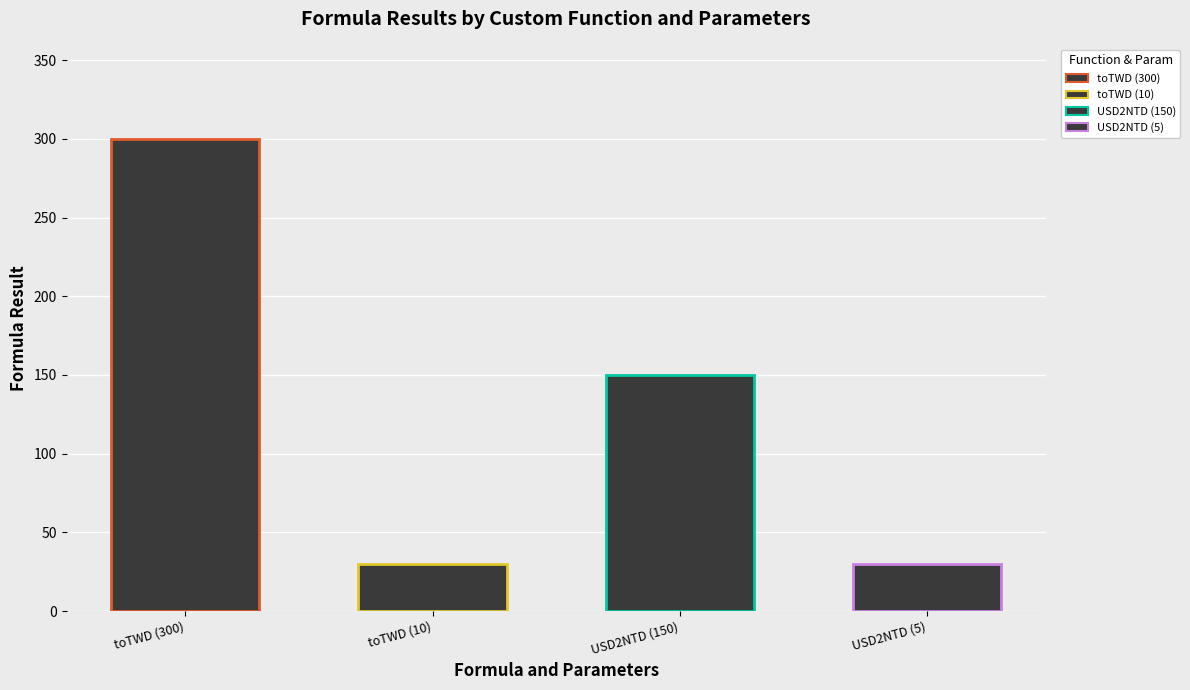

Rank the categories by value from highest to lowest.

toTWD (300), USD2NTD (150), toTWD (10), USD2NTD (5)